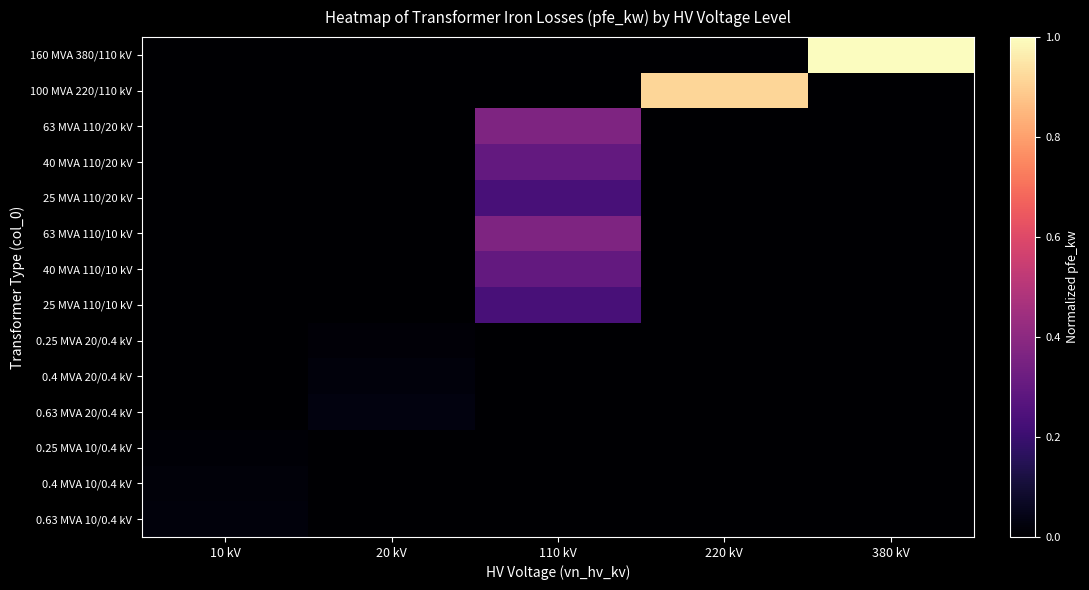

List the series in order of their peak value, highest first.

160 MVA 380/110 kV, 100 MVA 220/110 kV, 63 MVA 110/20 kV, 63 MVA 110/10 kV, 40 MVA 110/20 kV, 40 MVA 110/10 kV, 25 MVA 110/20 kV, 25 MVA 110/10 kV, 0.63 MVA 20/0.4 kV, 0.4 MVA 20/0.4 kV, 0.63 MVA 10/0.4 kV, 0.4 MVA 10/0.4 kV, 0.25 MVA 20/0.4 kV, 0.25 MVA 10/0.4 kV